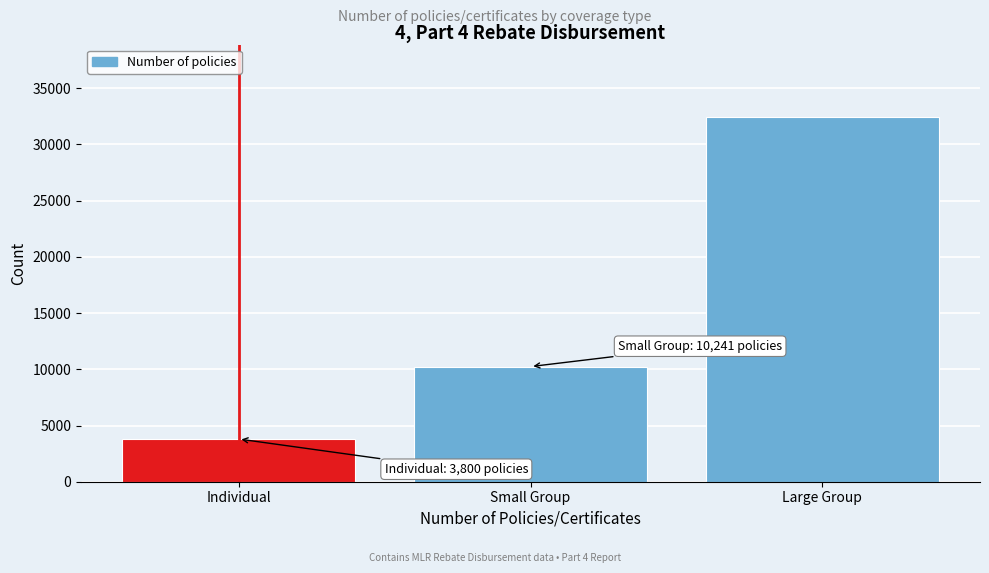

Reading right to left, transcribe all the data shown in this chart.

Large Group=32402	Small Group=10241	Individual=3800